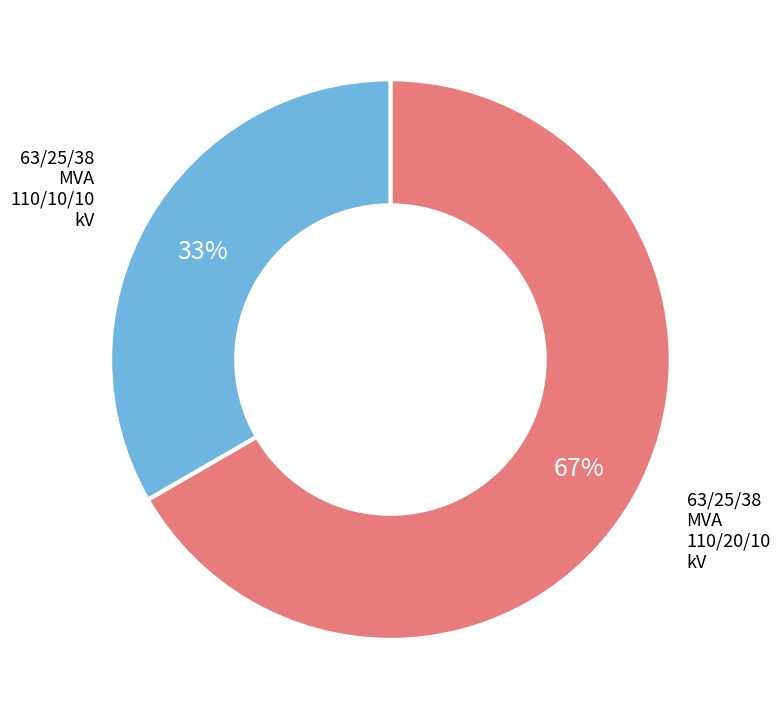

Is there a majority slice in this chart?

Yes